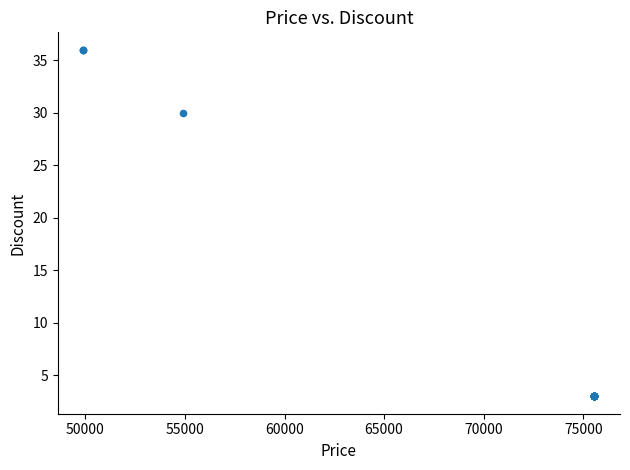

What Y value in the scatter plot is closest to 19?

30